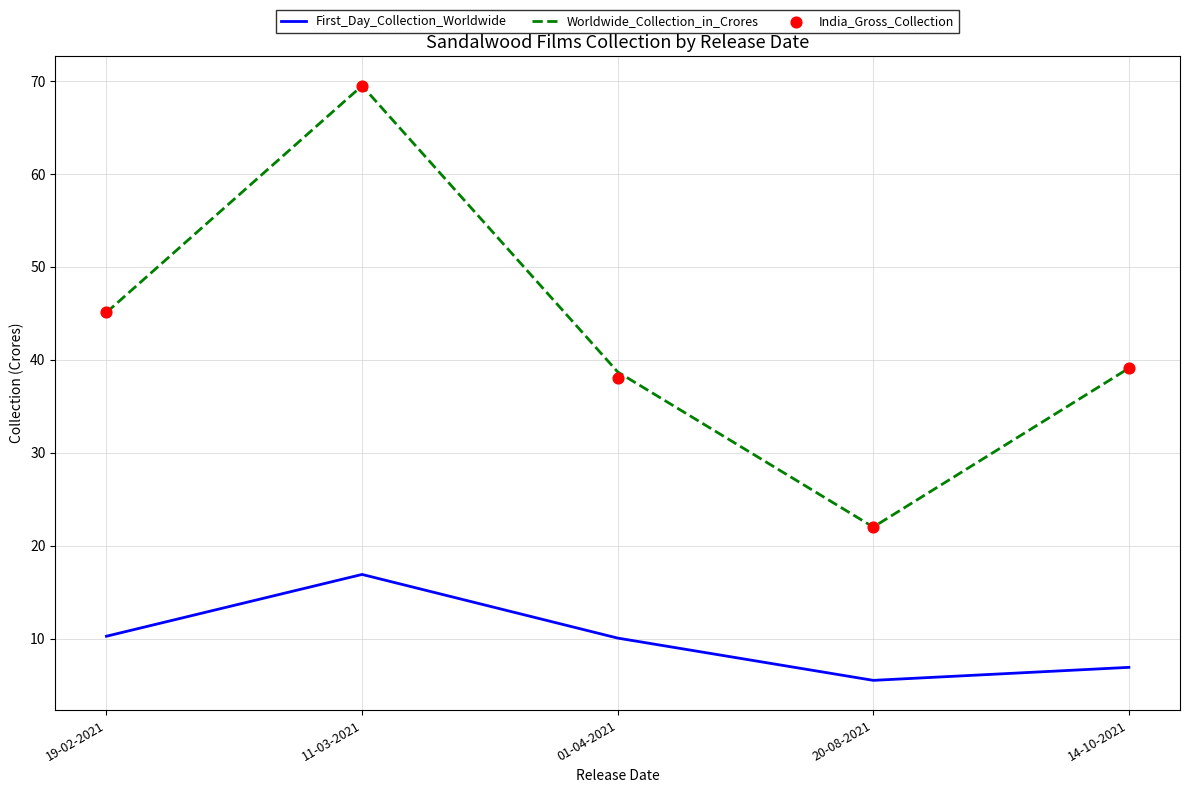

At how many categories does at least one series exceed 51?

1